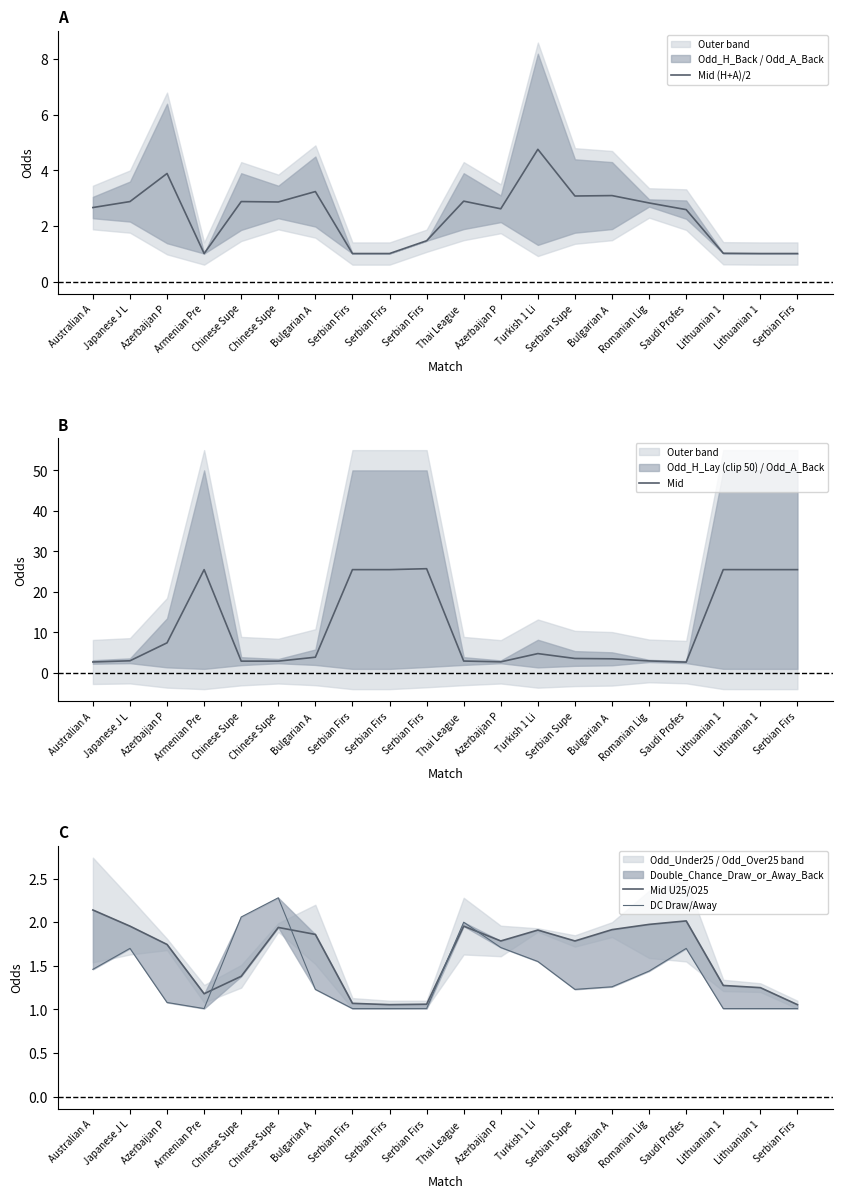

List the series in order of their peak value, highest first.

Mid, Mid (H+A)/2, DC Draw/Away, Mid U25/O25